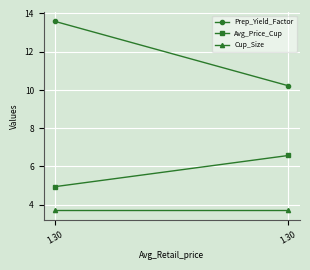

What is the lowest value of the Prep_Yield_Factor series?

10.2